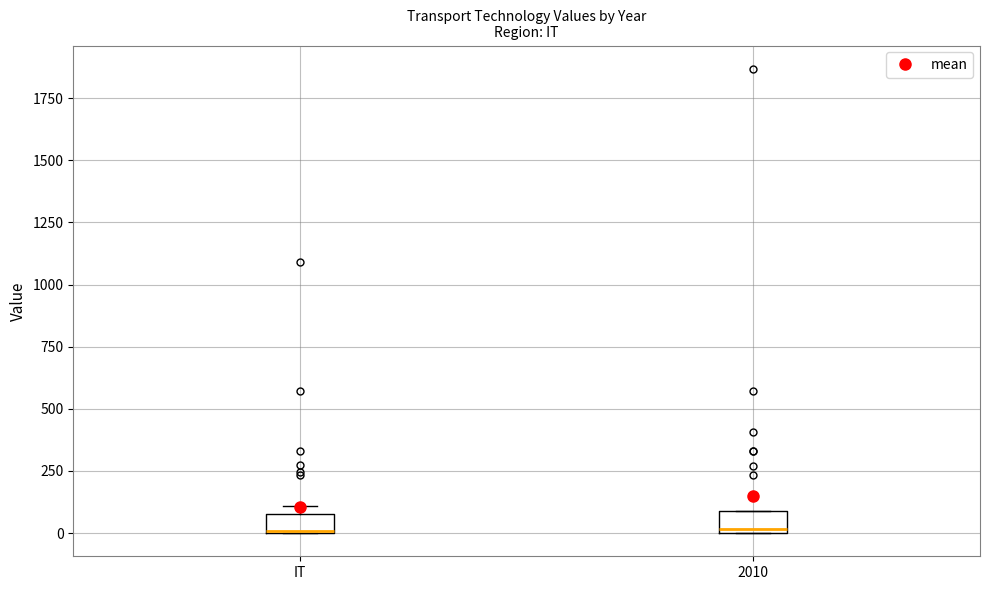

Reading left to right, transcribe this box plot: for each box, give where its median line is, the range the box spans, and where its two whiskers end, as read against the y-axis. The values are not printed on the chart, so give them approximately, as read against the axis.

IT: median 0 (drawn on the box's lower edge), box 0 to 100, whiskers 0 to 100 (just above the box's upper edge)
2010: median 0, box 0 to 100, whiskers 0 to 100